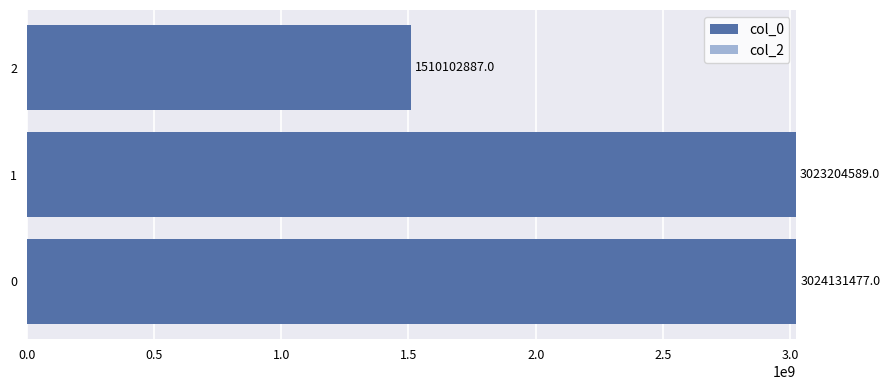

What is the maximum value shown in the chart?

3024131477